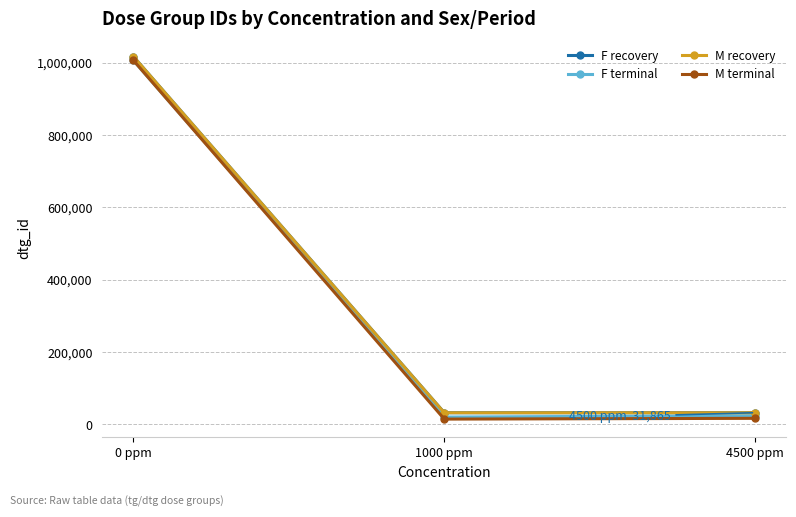

Which category has the highest value in the F terminal series?

0 ppm